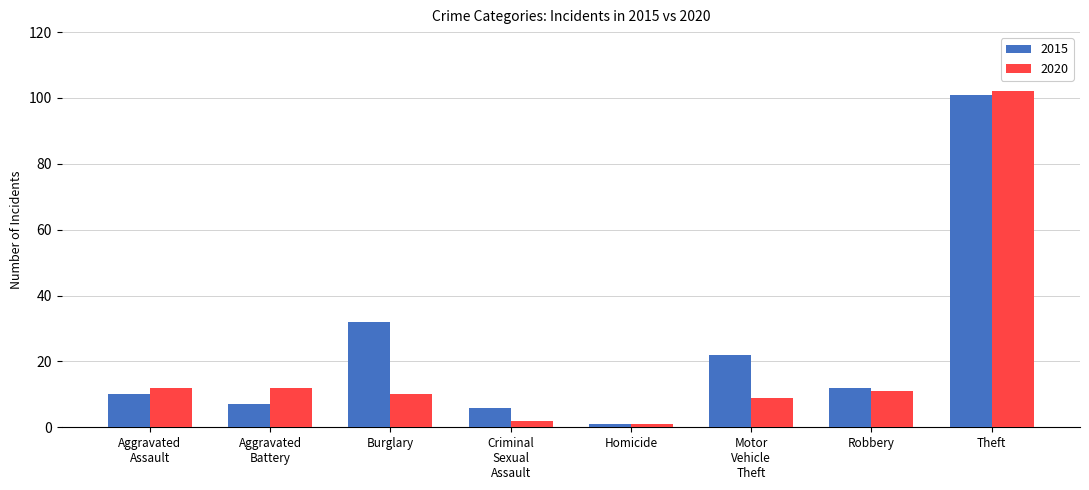

At which label is 2015 closest to 51?

Burglary